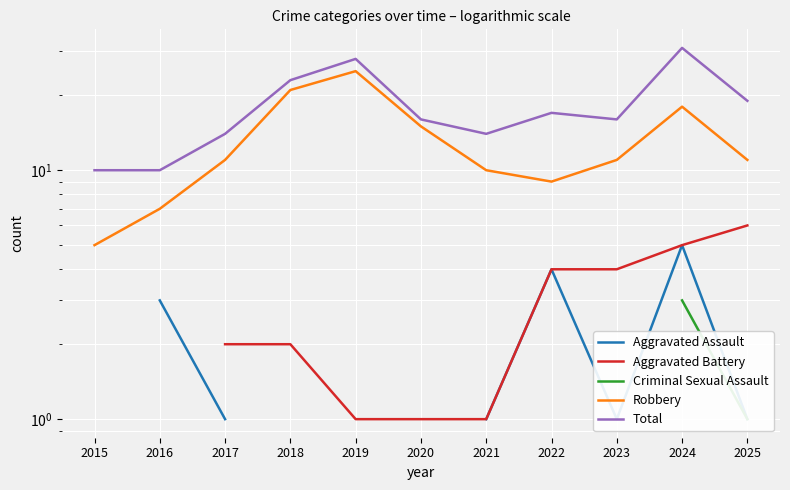

Where is the first local minimum for Robbery?

2022